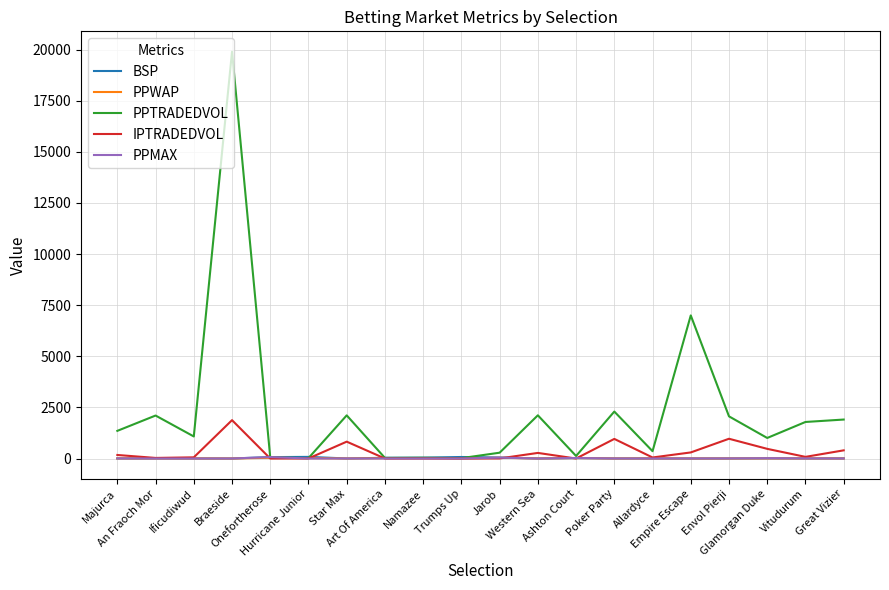

Between which two adjacent categories do PPTRADEDVOL and BSP first intersect?

Braeside and Onefortherose